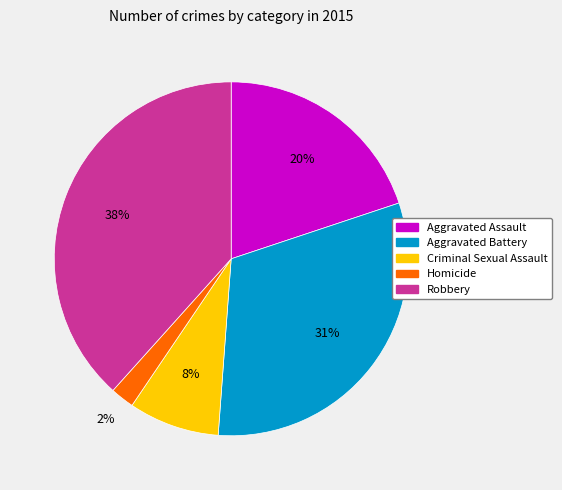

Approximately how many times larger is the value at Aggravated Battery compared to Robbery?

0.8